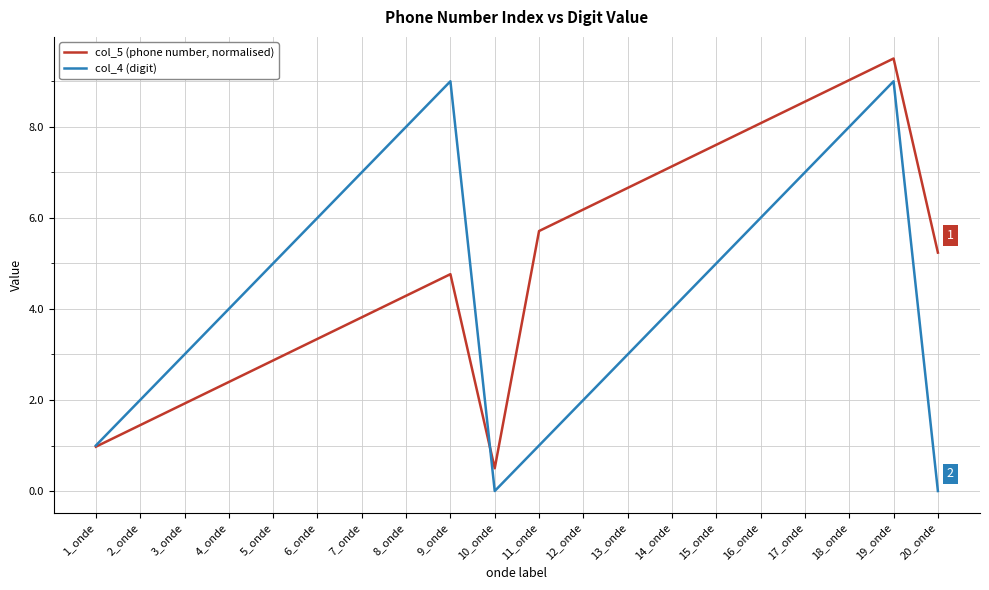

What is the minimum value for col_5 (phone number, normalised)?

0.5